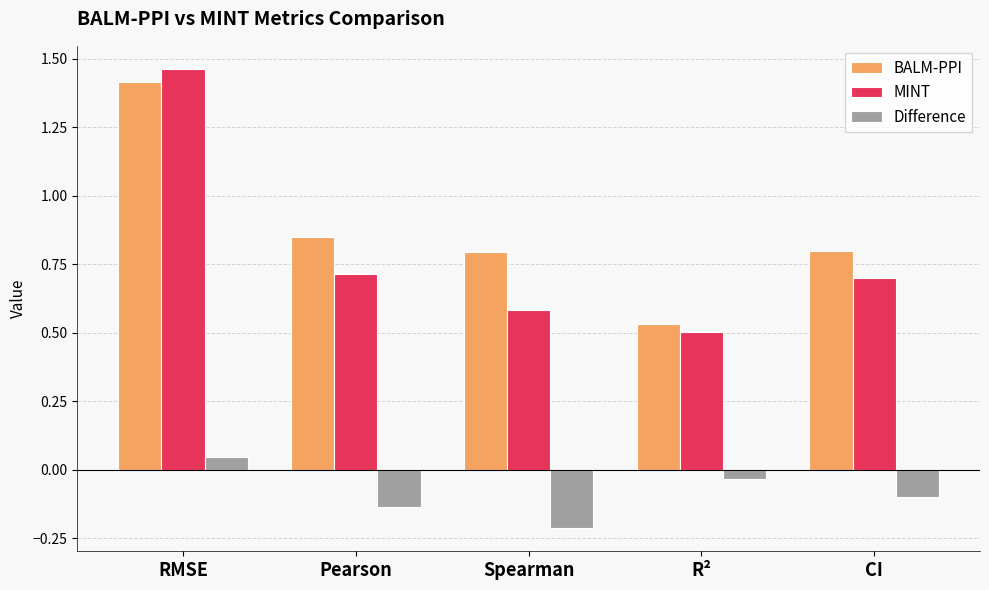

What is the sum of the BALM-PPI values at CI and RMSE?

2.2